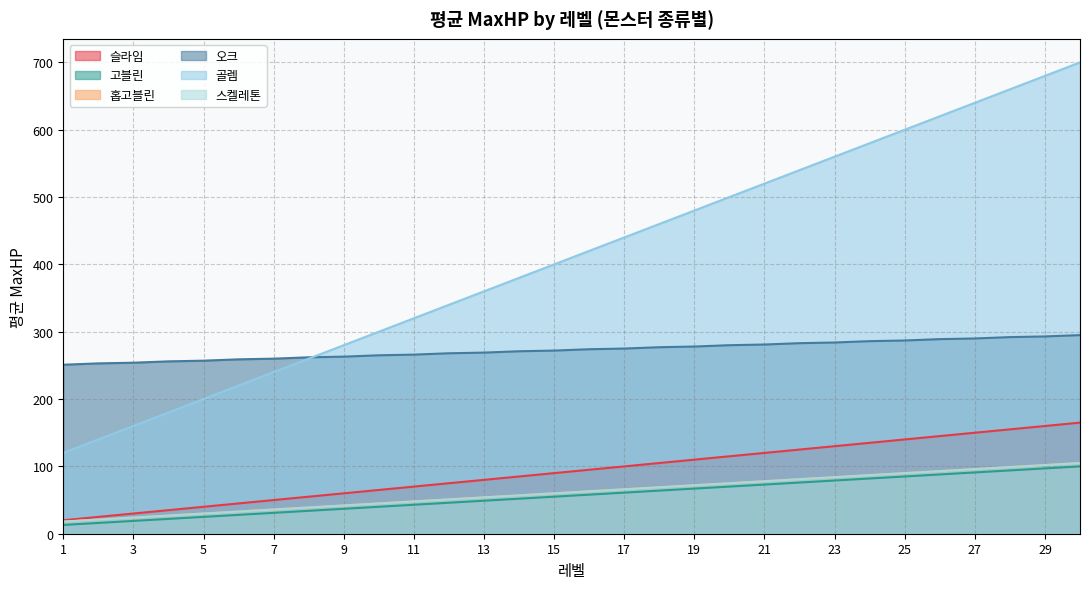

At which label does 홉고블린 reach its peak?

30